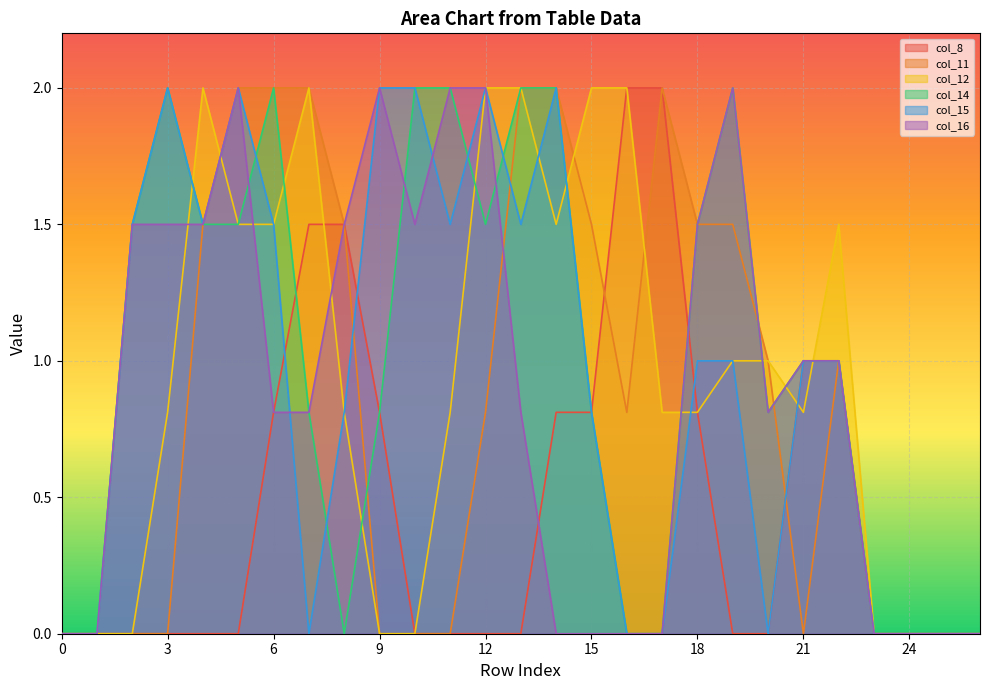

Where is col_16 nearest to the value 1?

21